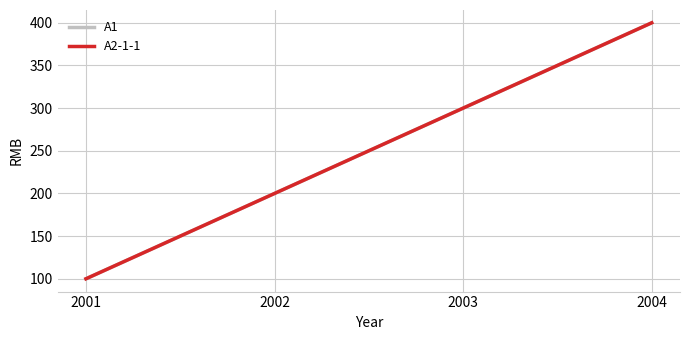

Does the chart display data point markers on the line(s)?

No